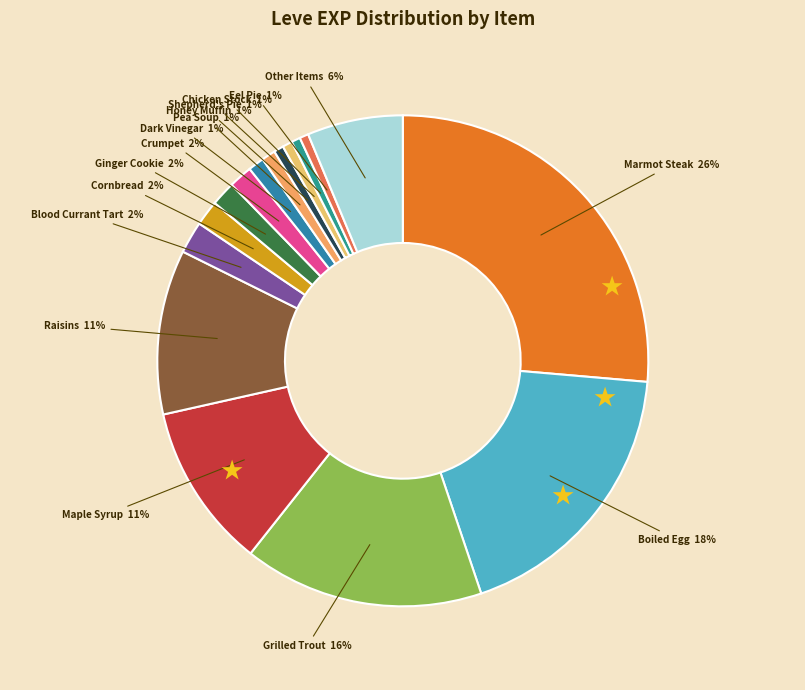

Do Ginger Cookie and Boiled Egg together represent more than half of the pie?

No